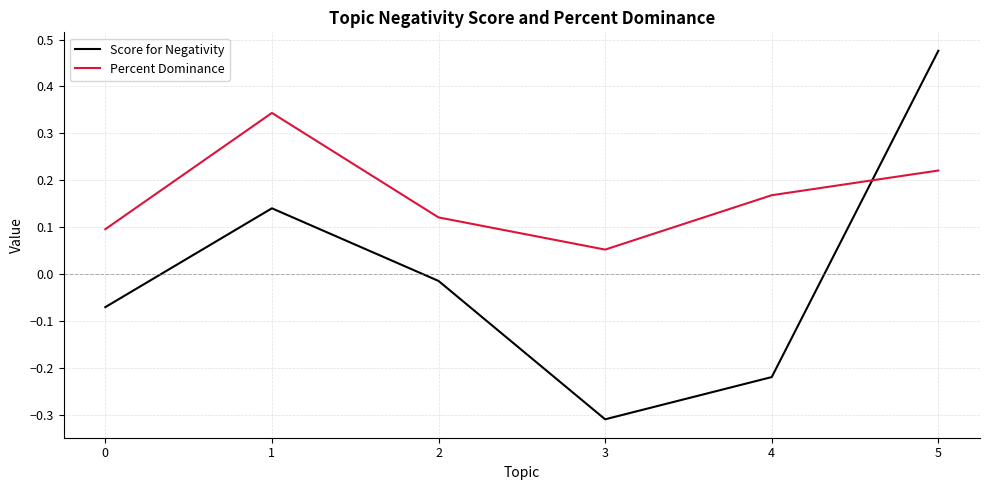

What is the spread (max minus min) of values at 4?

0.4